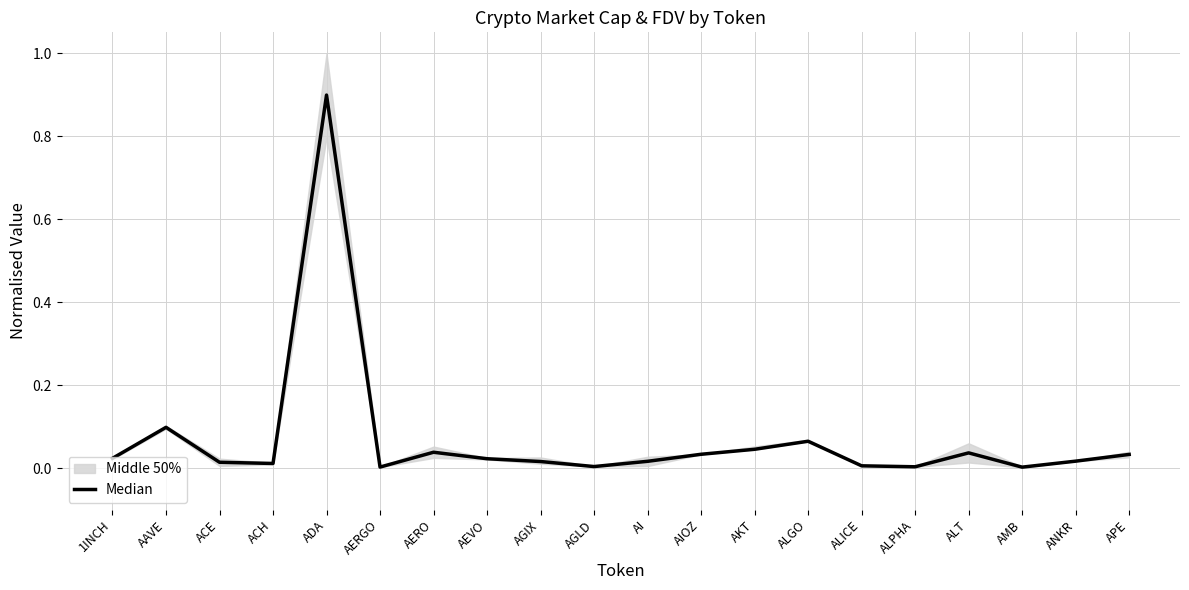

Reading left to right, what are all the values shown in this chart?

0.0	0.1	0.0	0.0	0.9	0.0	0.0	0.0	0.0	0.0	0.0	0.0	0.0	0.1	0.0	0.0	0.0	0.0	0.0	0.0